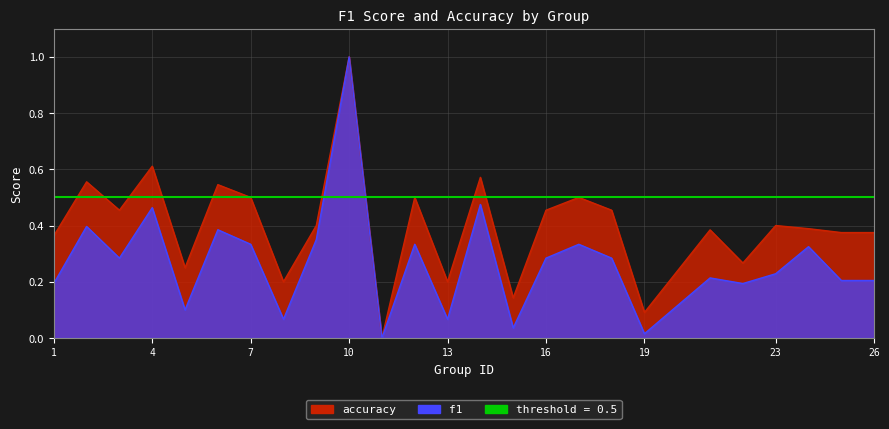

Which series has the largest total across all categories?

accuracy